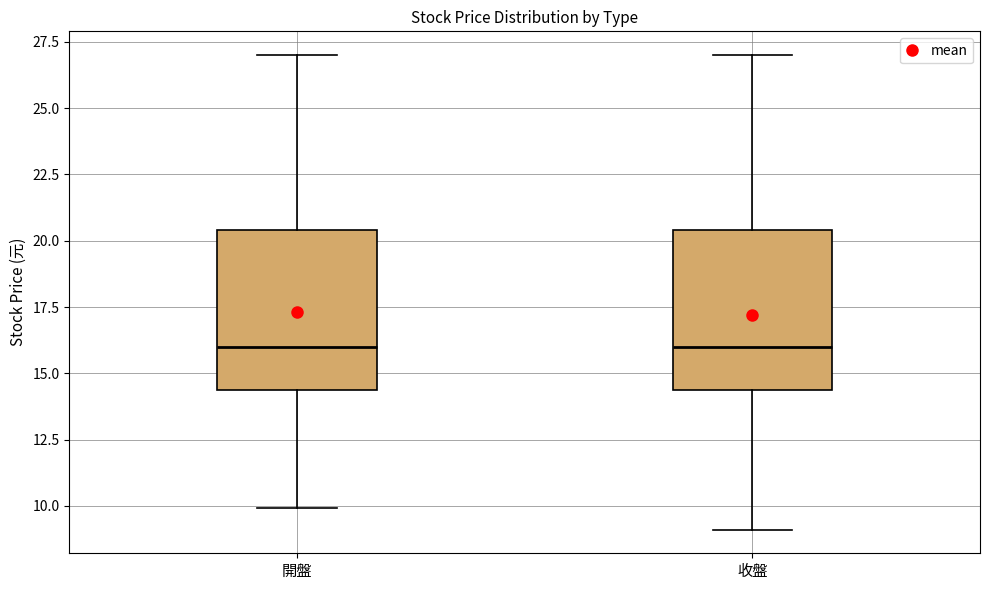

Reading left to right, transcribe this box plot: for each box, give where its median line is, the range the box spans, and where its two whiskers end, as read against the y-axis. The values are not printed on the chart, so give them approximately, as read against the axis.

開盤: median 16.0, box 14.5 to 20.5, whiskers 10.0 to 27.0
收盤: median 16.0, box 14.5 to 20.5, whiskers 9.0 to 27.0